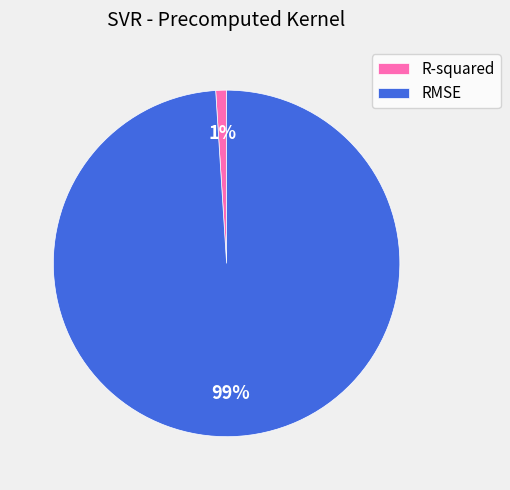

Is the sum of R-squared and RMSE greater than half?

Yes